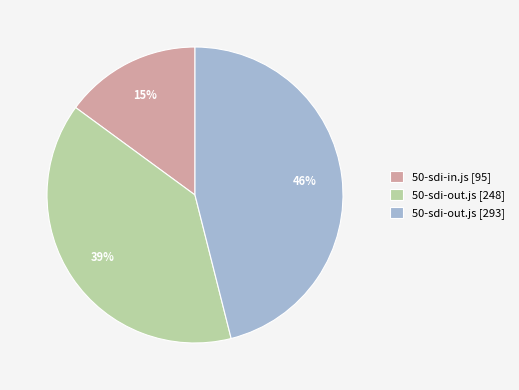

Do 50-sdi-out.js [293] and 50-sdi-in.js [95] together represent more than half of the pie?

Yes